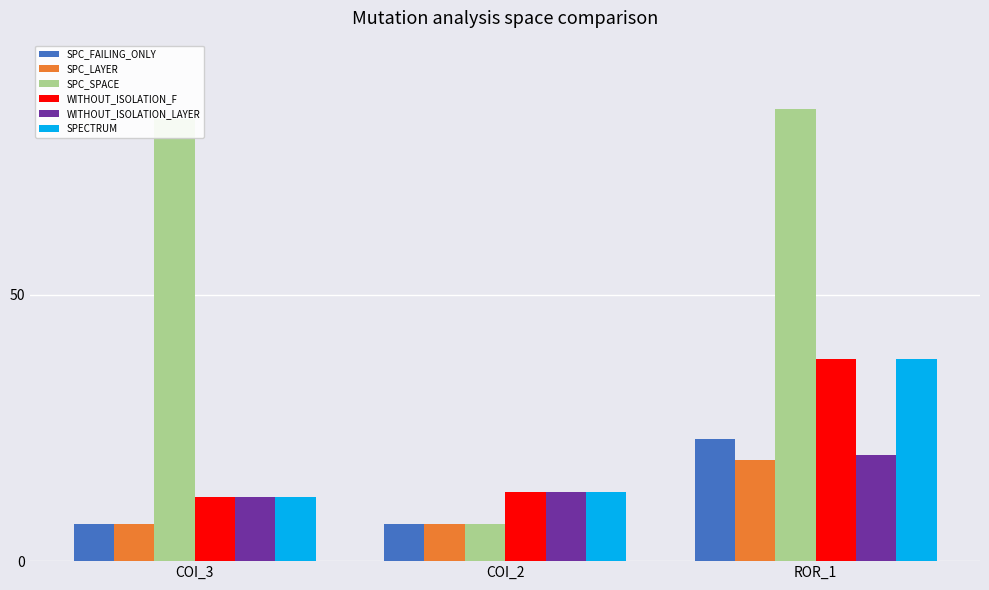

At how many categories does at least one series exceed 79?

2